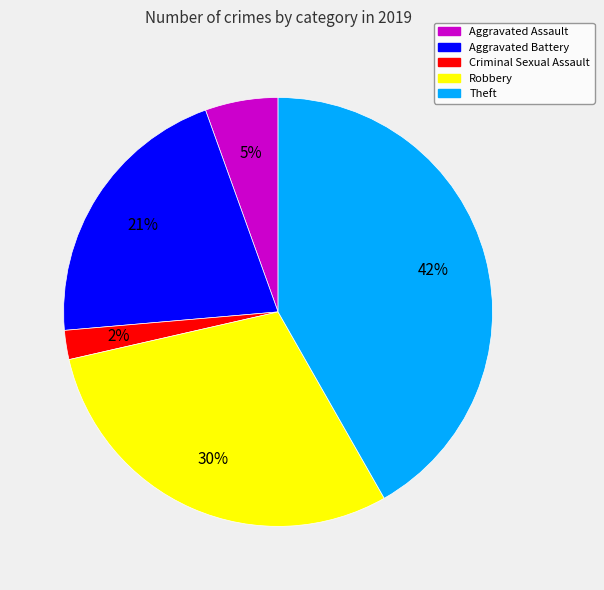

Is the sum of Criminal Sexual Assault and Aggravated Assault greater than half?

No